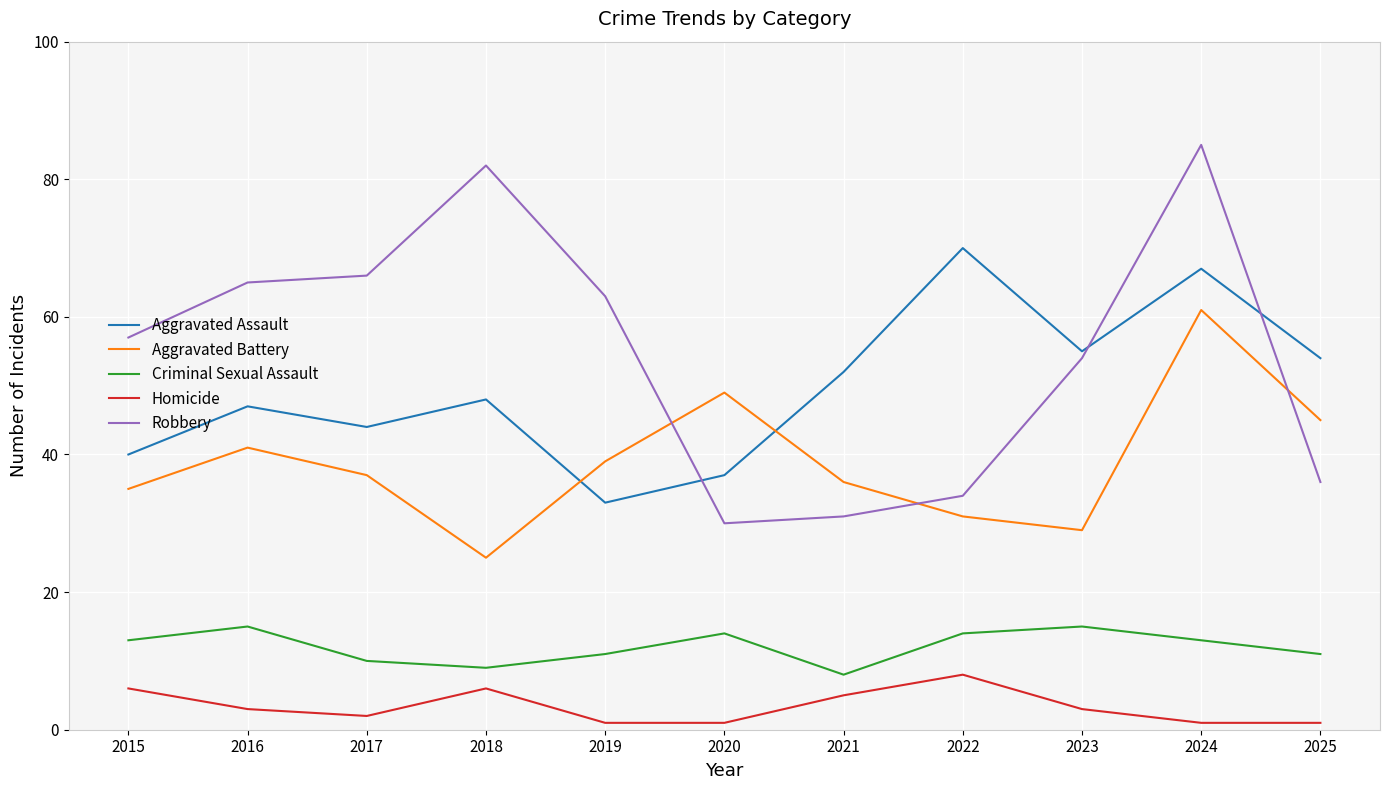

Which label corresponds to the largest value in the chart?

2024